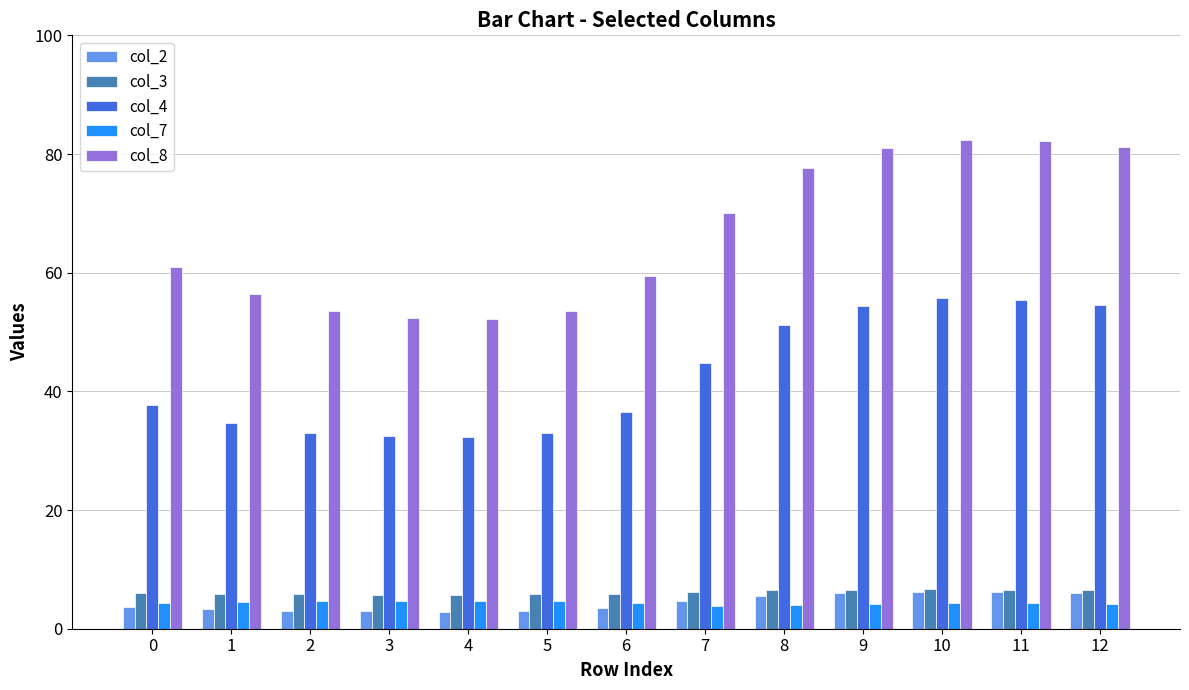

What is the value of the col_7 bar at the 6th from the left?

4.7